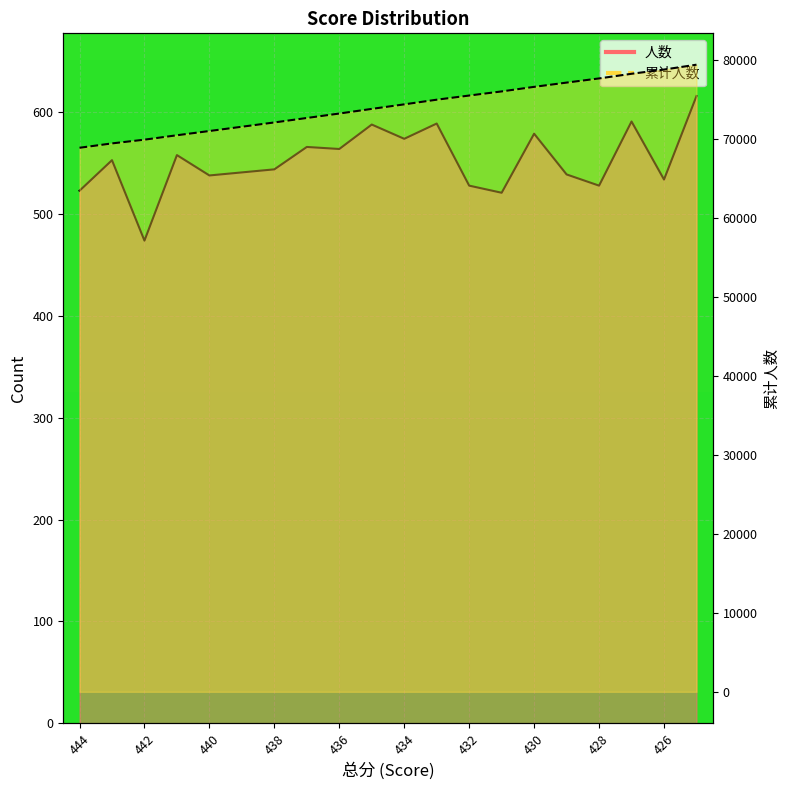

Reading right to left, extract all data points from this chart.

人数: 425=616	426=534	427=591	428=528	429=539	430=579	431=521	432=528	433=589	434=574	435=588	436=564	437=566	438=544	439=541	440=538	441=558	442=474	443=553	444=523
累计人数: 425=79442	426=78826	427=78292	428=77701	429=77173	430=76634	431=76055	432=75534	433=75006	434=74417	435=73843	436=73255	437=72691	438=72125	439=71581	440=71040	441=70502	442=69944	443=69470	444=68917